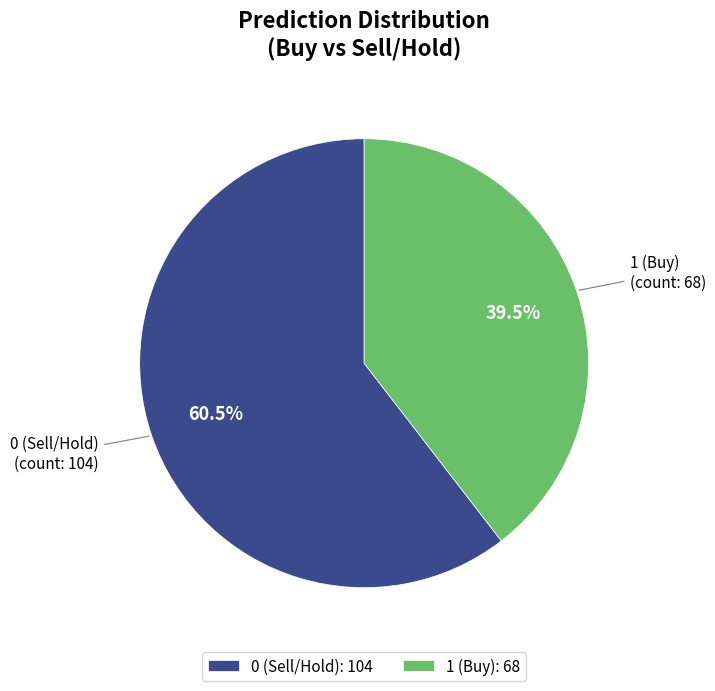

How much of the chart is everything except 1 (Buy)?

60.5%